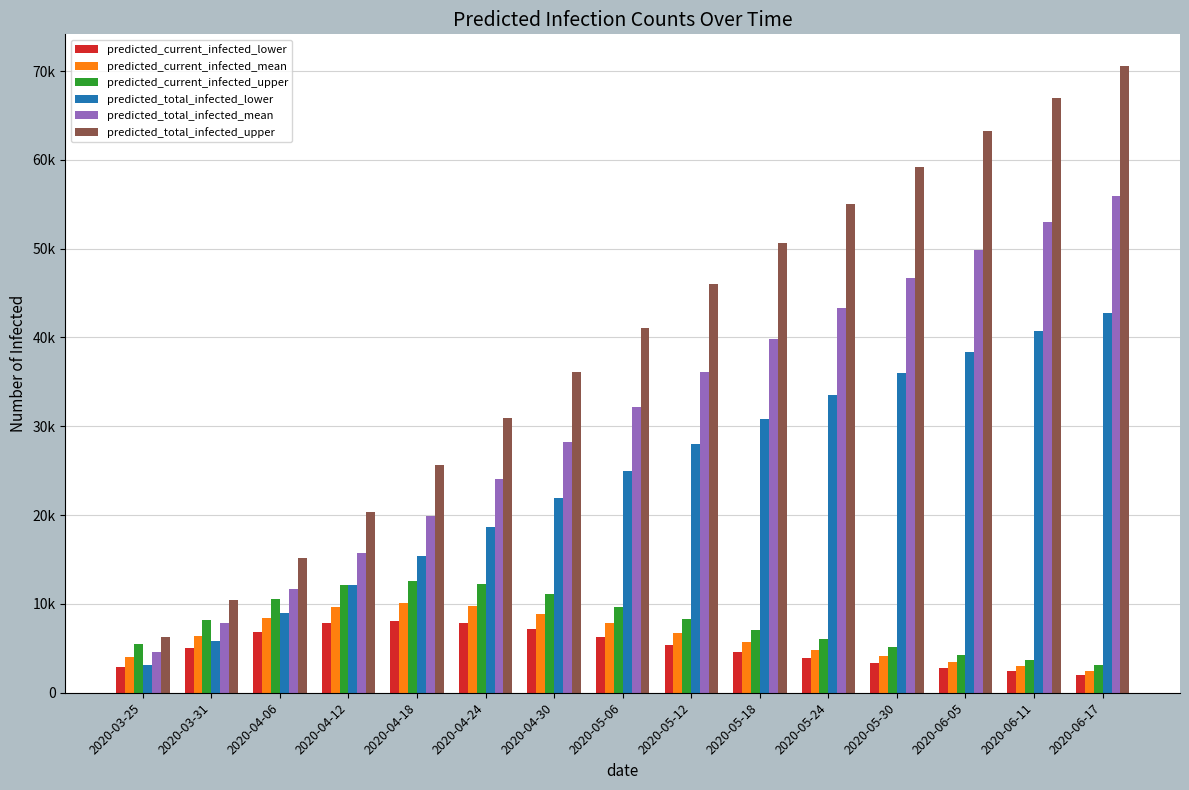

List the labels in order of predicted_current_infected_upper value, smallest first.

2020-06-17, 2020-06-11, 2020-06-05, 2020-05-30, 2020-03-25, 2020-05-24, 2020-05-18, 2020-03-31, 2020-05-12, 2020-05-06, 2020-04-06, 2020-04-30, 2020-04-12, 2020-04-24, 2020-04-18